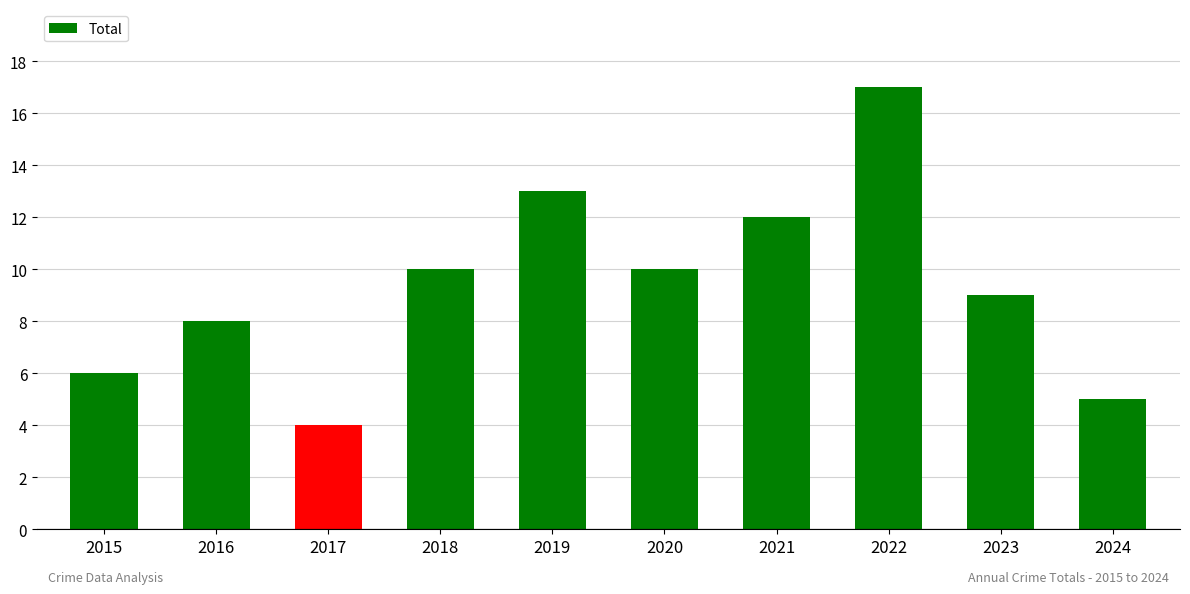

What is the sum of the values at 2021 and 2019?

25